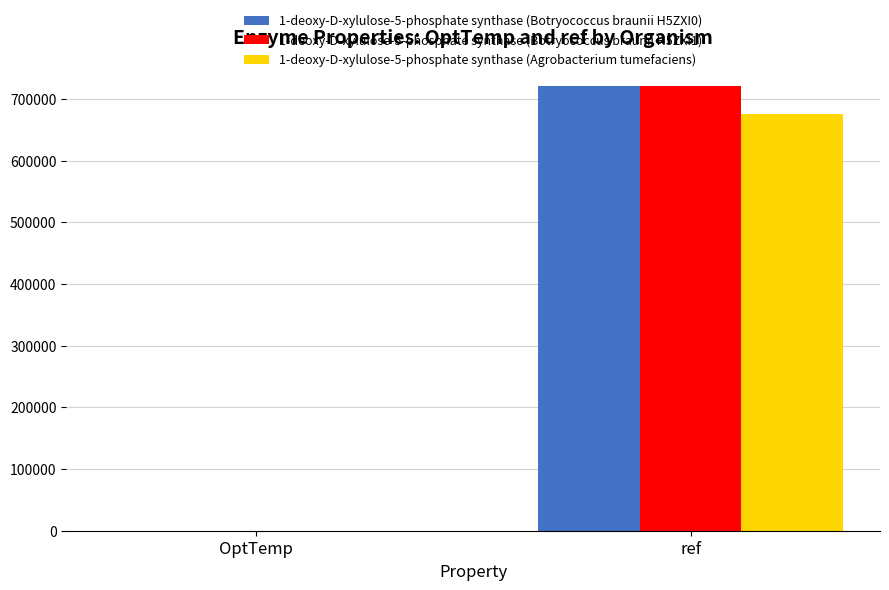

At which category is the sum across all series the highest?

ref